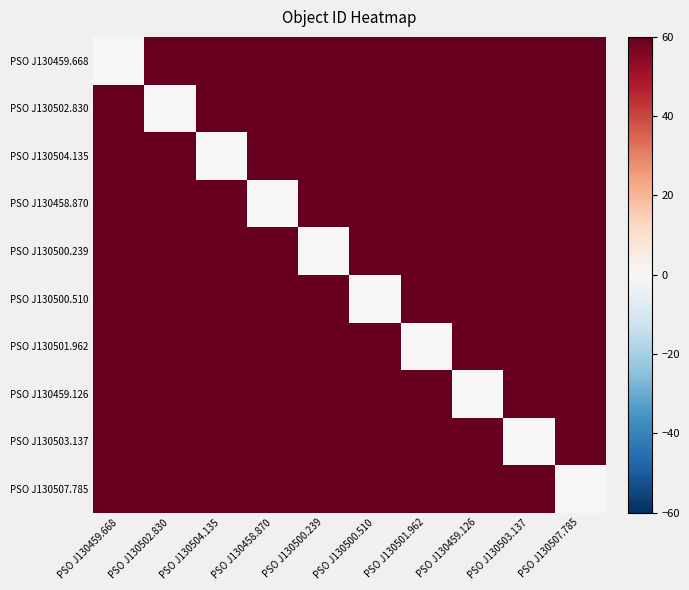

Which has a higher value, PSO J130502.830 or PSO J130503.137?

PSO J130503.137